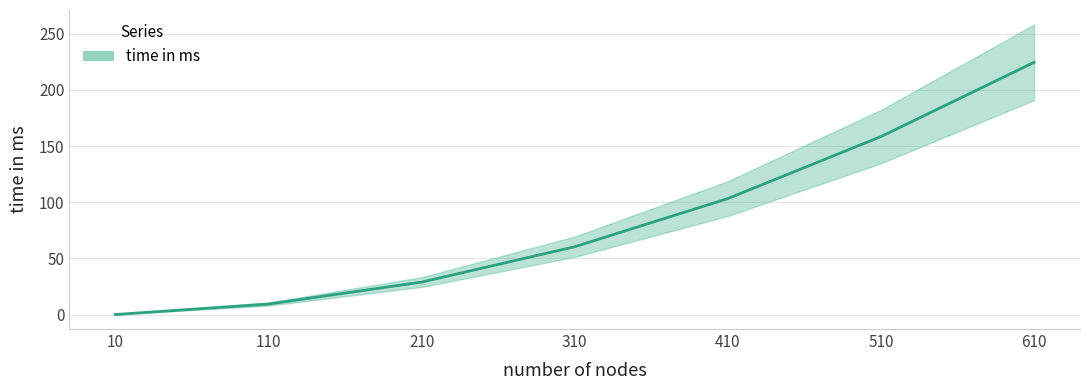

Read the value at 510.

158.4